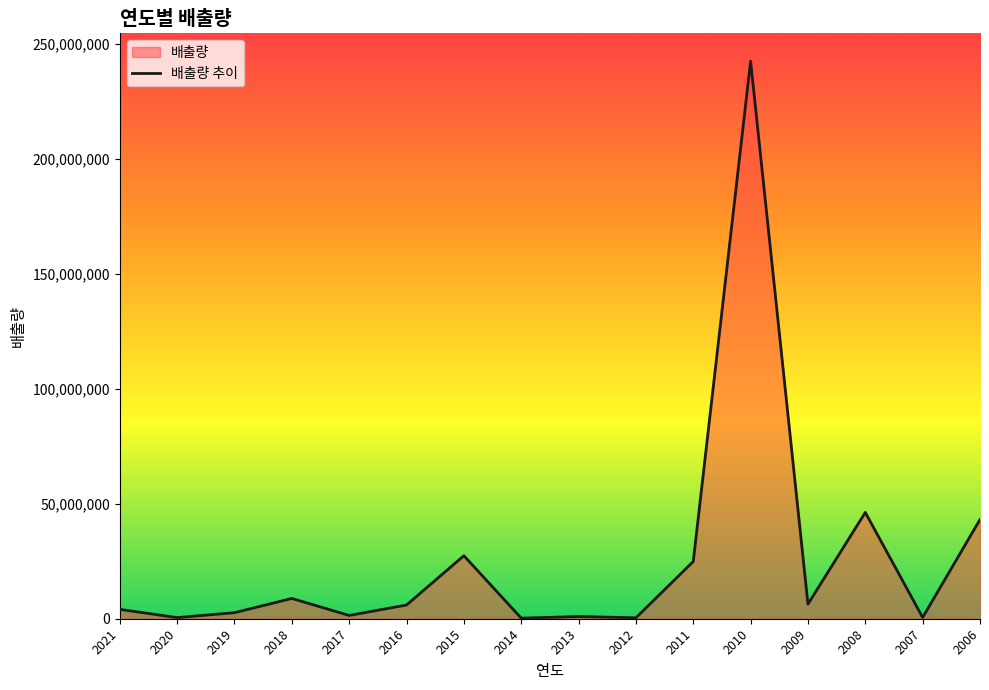

What is the change in value from 2017 to 2008?

+44826377